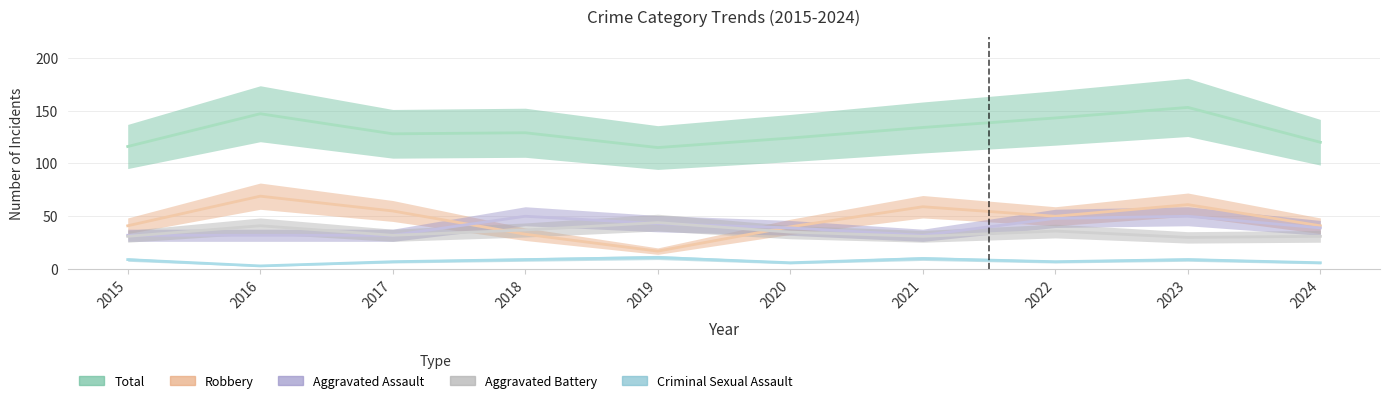

Is the value of Aggravated Battery at 2018 greater than the value of Total at 2021?

No